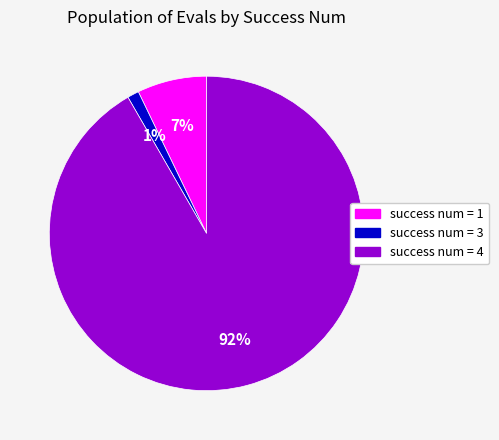

Is it true that success num = 4 is 92% of the pie?

True